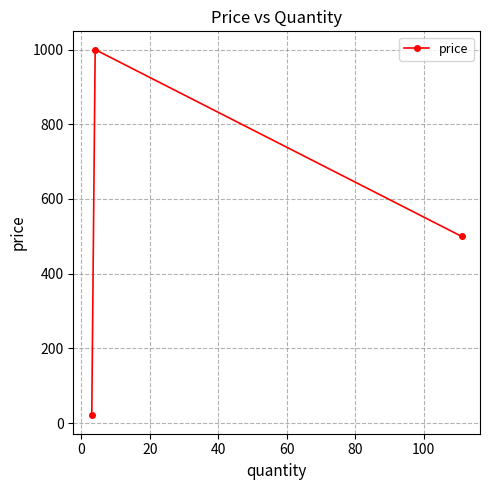

What is the value of the 3rd point from the left?

500.0